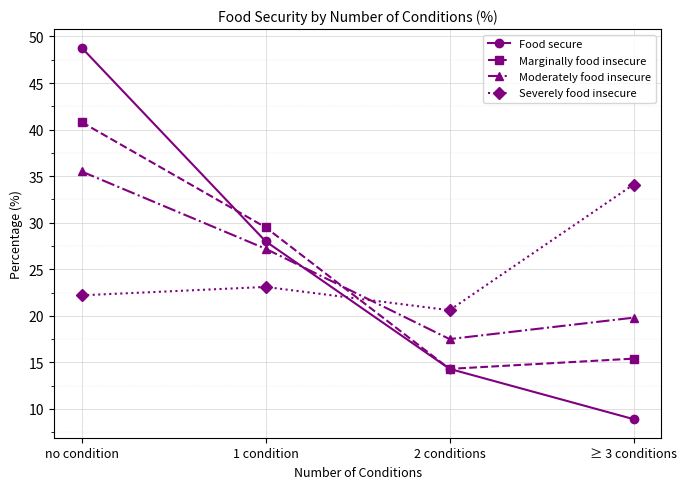

What is the label of the 4th point from the right?

no condition